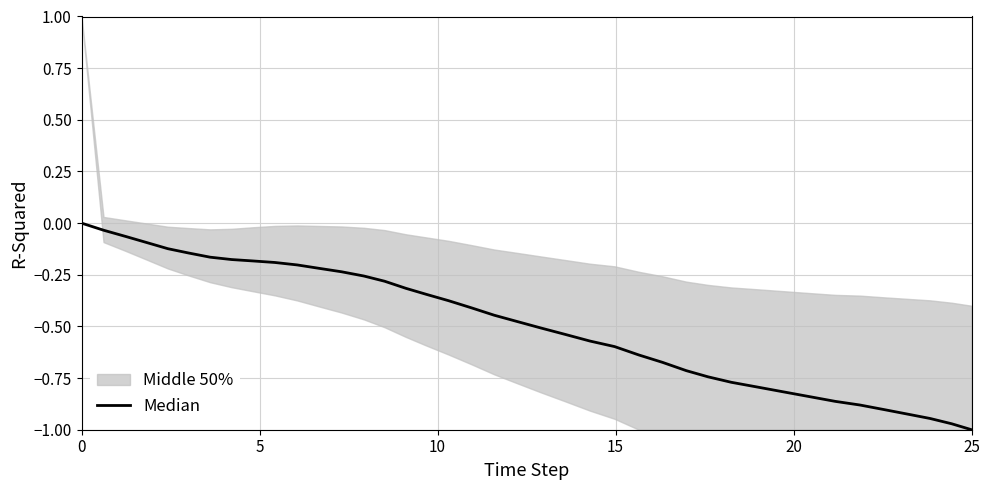

What is the difference between the maximum and minimum values?

1.0